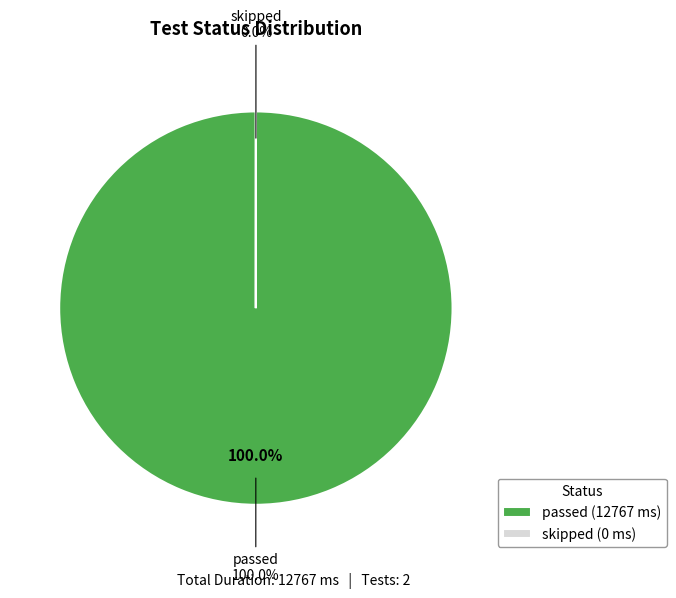

Which slice represents more than half of the pie?

passed